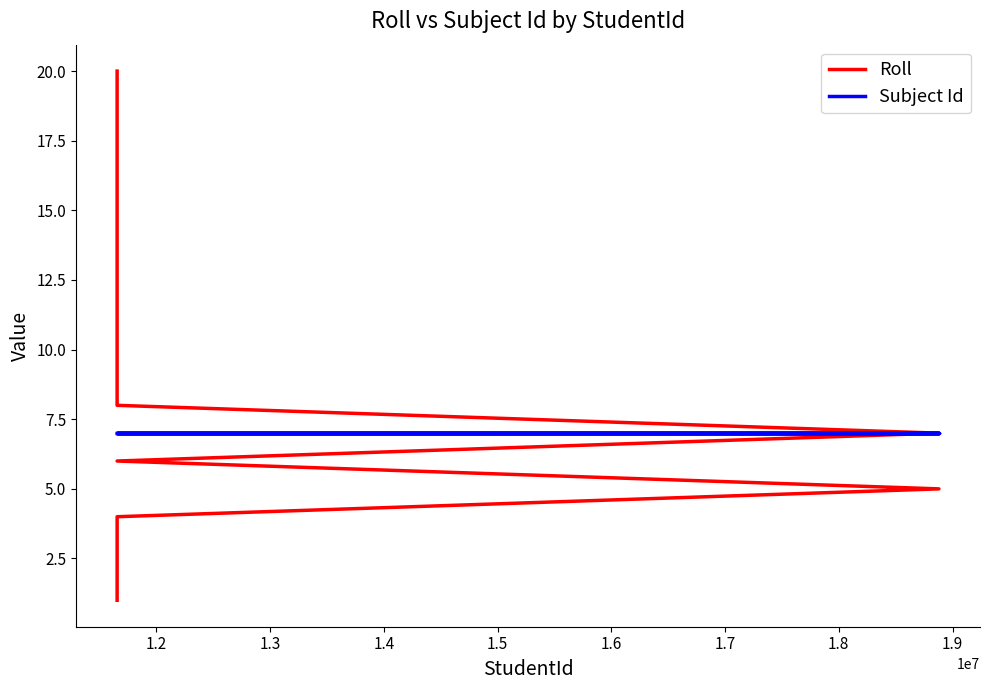

The value of Roll at 1.4 is 4. True or false?

True